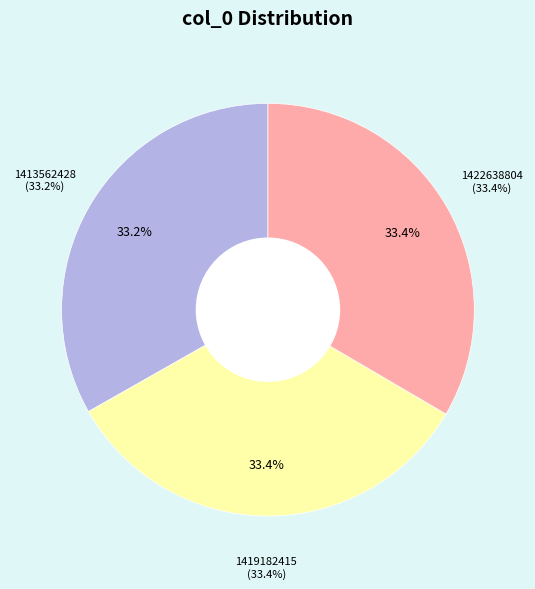

Is it true that 1422638804 is 39% of the pie?

False